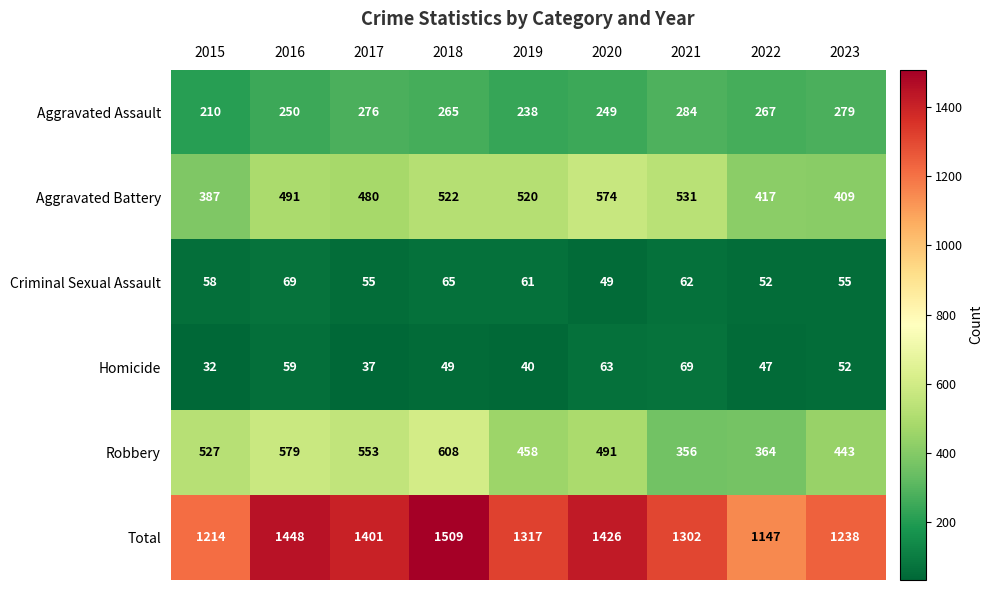

How many series are shown in this chart?

6